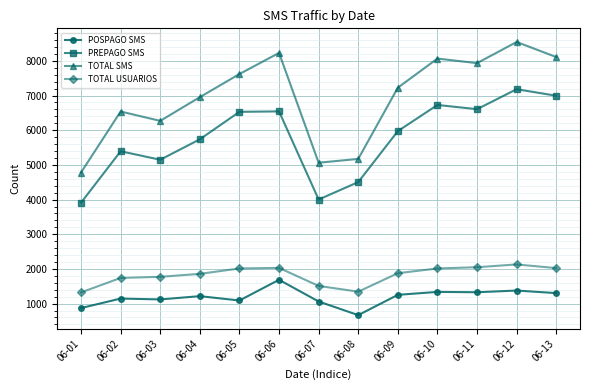

Which label corresponds to the largest value in the chart?

06-12